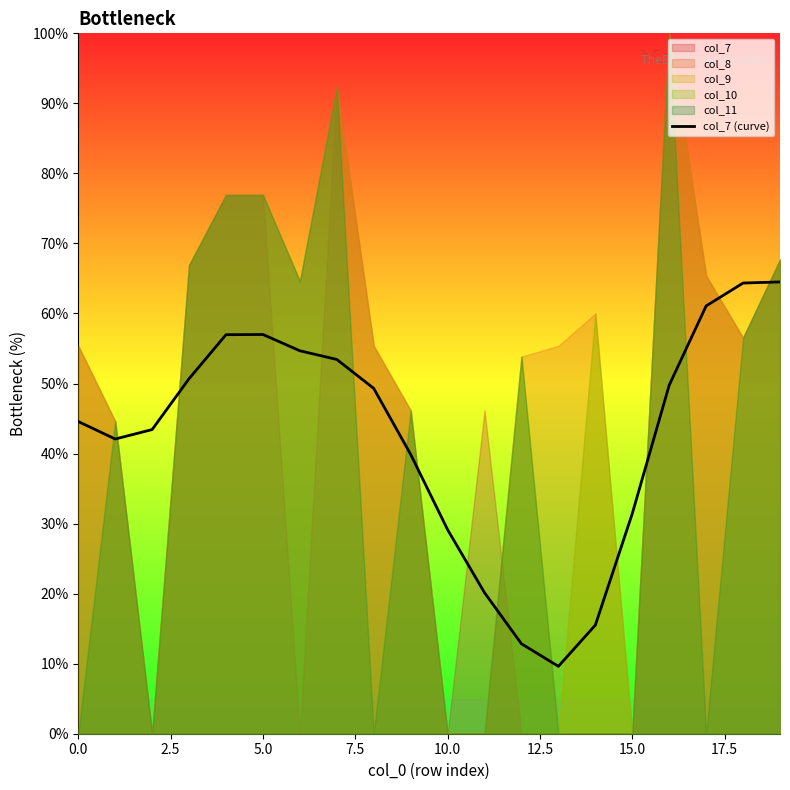

How many interior local valleys (lower than both neighbors) does the data have?

2